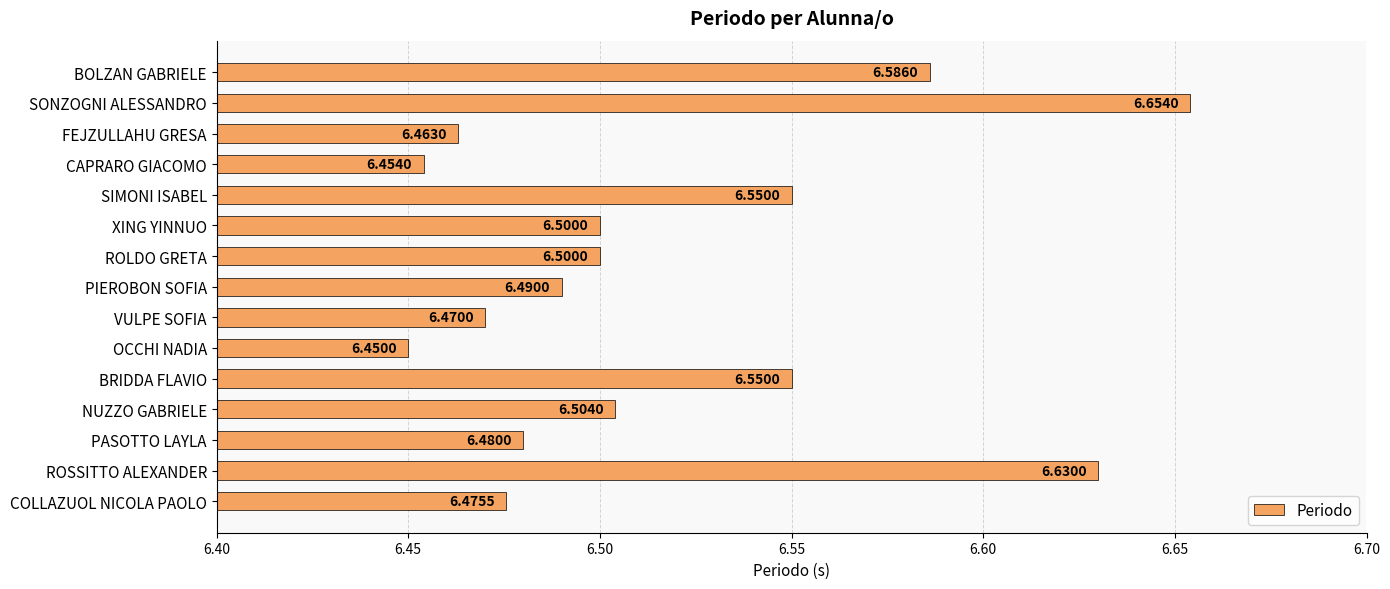

What is the average value?

6.5